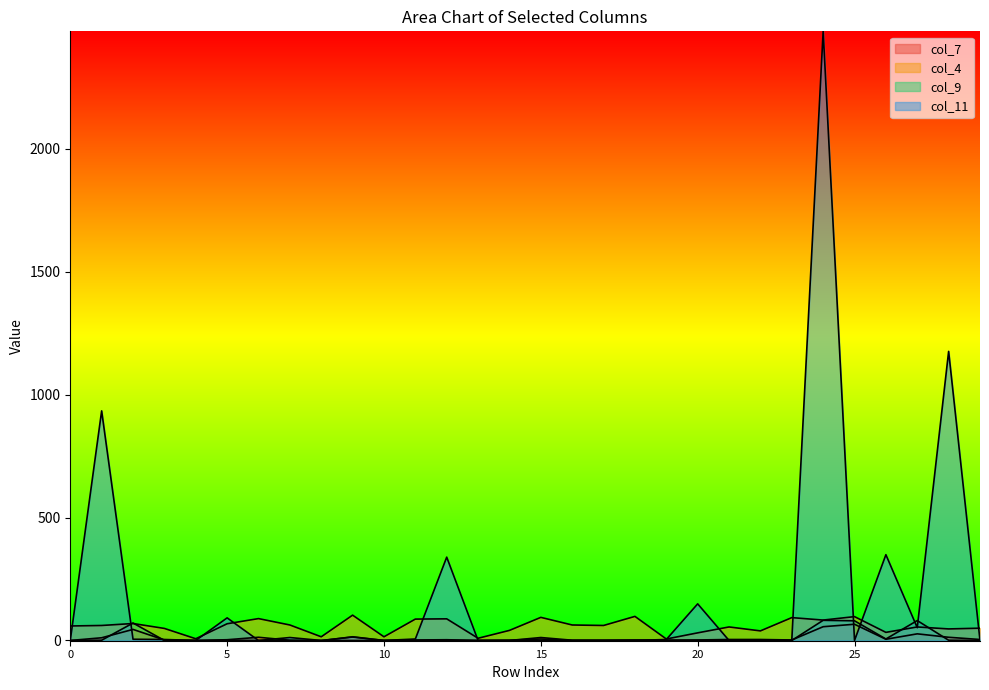

After their last crossing, which series has the higher values: col_11 or col_4?

col_4